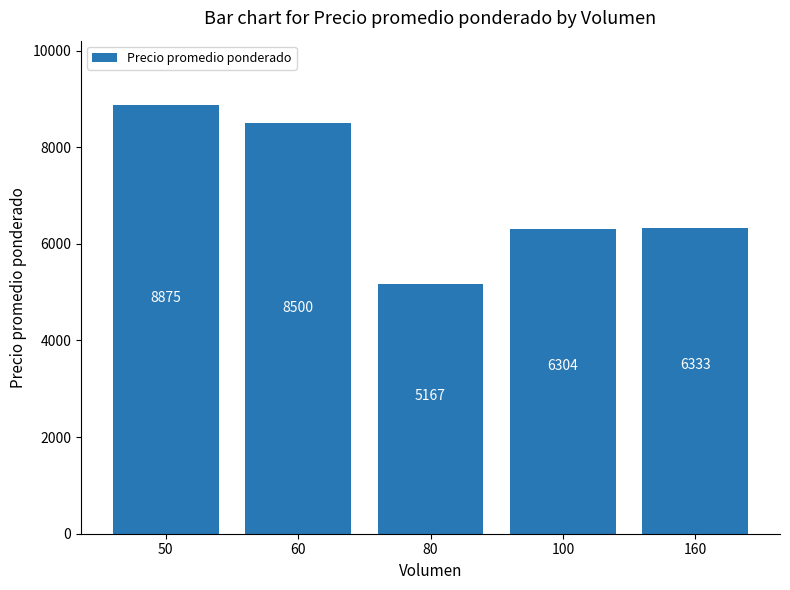

What is the minimum value shown in the chart?

5166.7